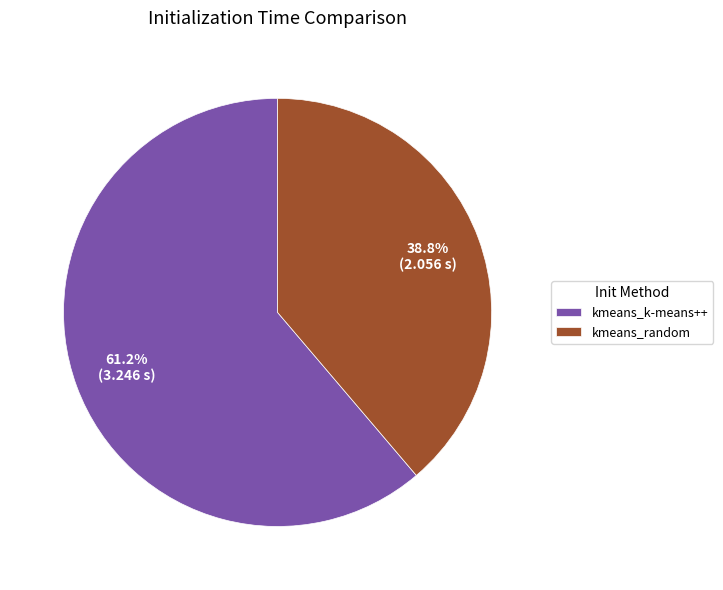

What percentage do kmeans_random and kmeans_k-means++ together represent?

100.0%